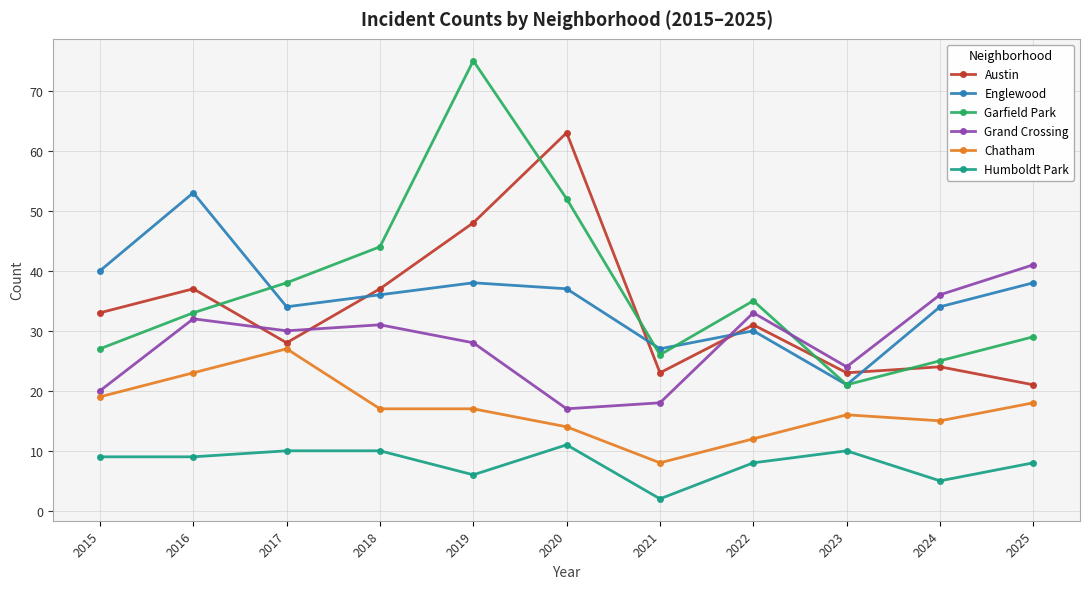

How many lines are shown in the chart?

6